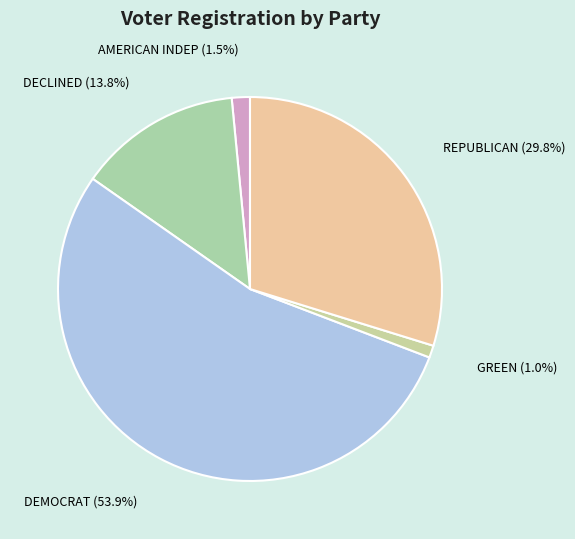

Combined, what portion of the pie is DEMOCRAT and GREEN?

54.9%